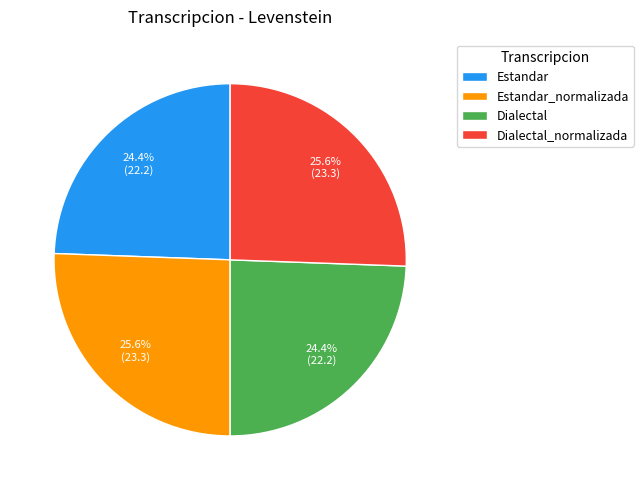

To the nearest percent, what is the difference between the Estandar and Estandar_normalizada slice percentages?

1%